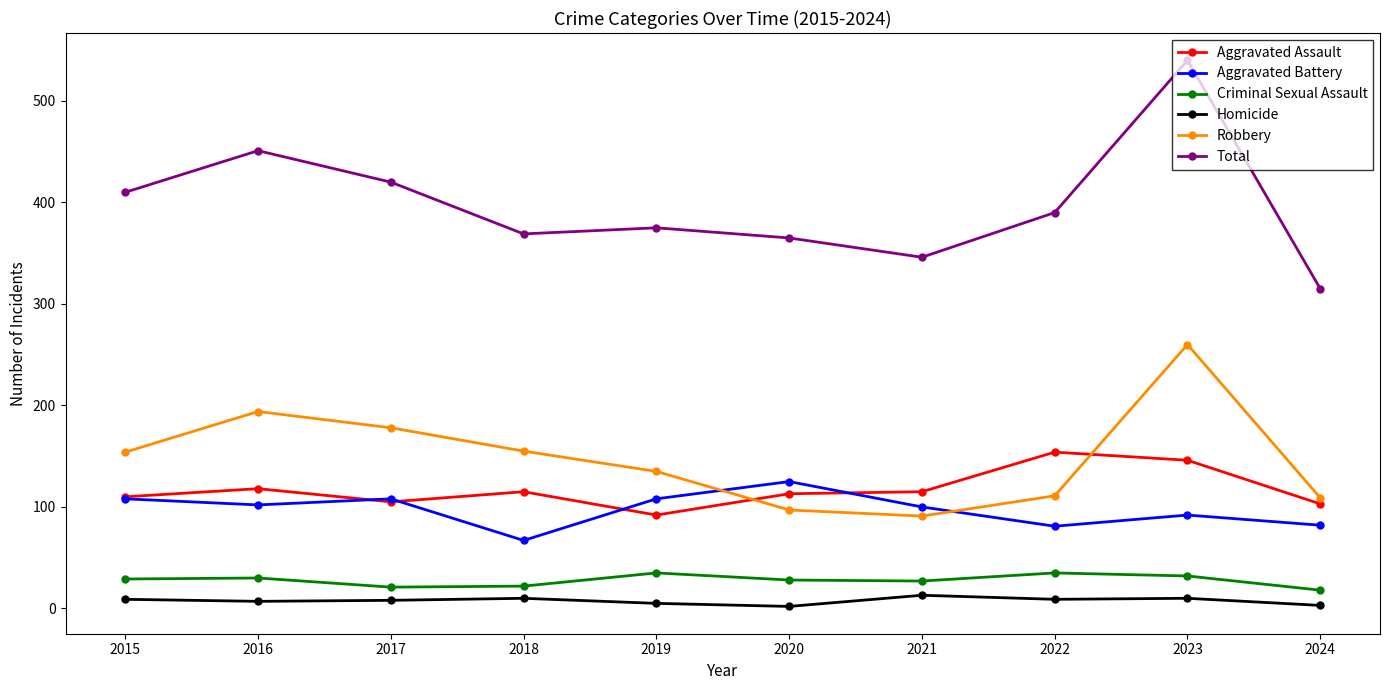

Rank the series at 2016 from highest to lowest value.

Total, Robbery, Aggravated Assault, Aggravated Battery, Criminal Sexual Assault, Homicide